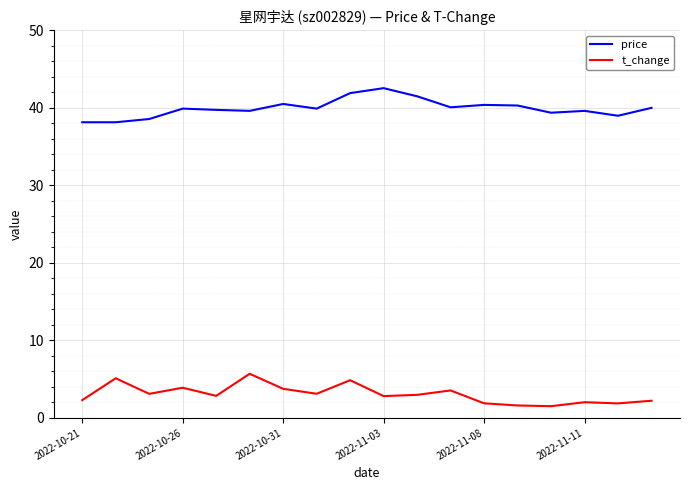

Rank the series by their average value, from highest to lowest.

price, t_change